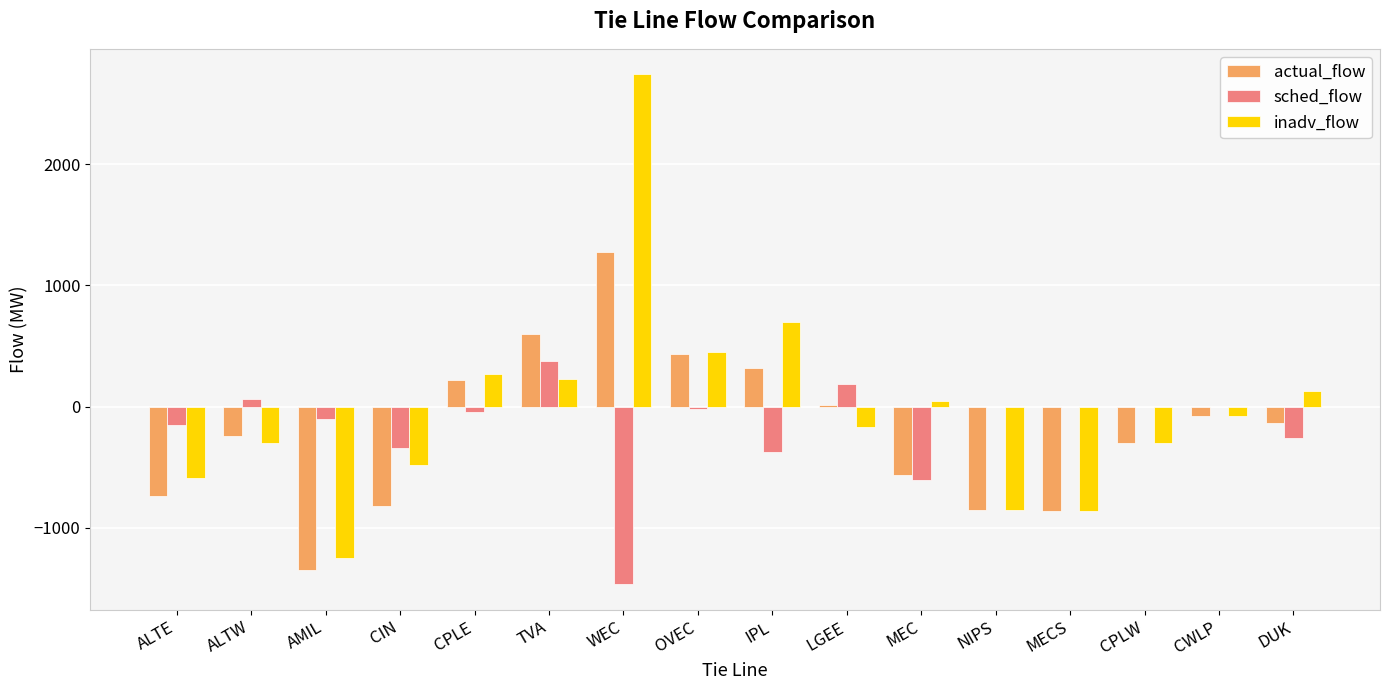

What are all the series names shown in the legend?

actual_flow, sched_flow, inadv_flow